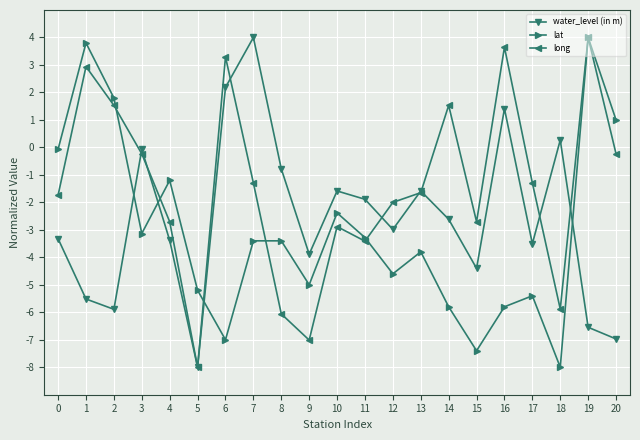

At which label is lat closest to -2?

10